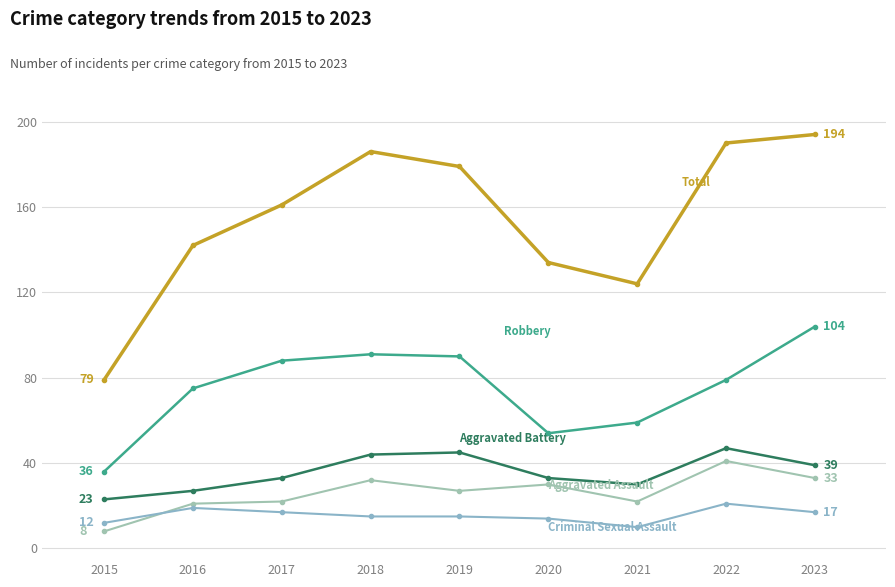

Which has a higher value, 2015 or 2019?

2019